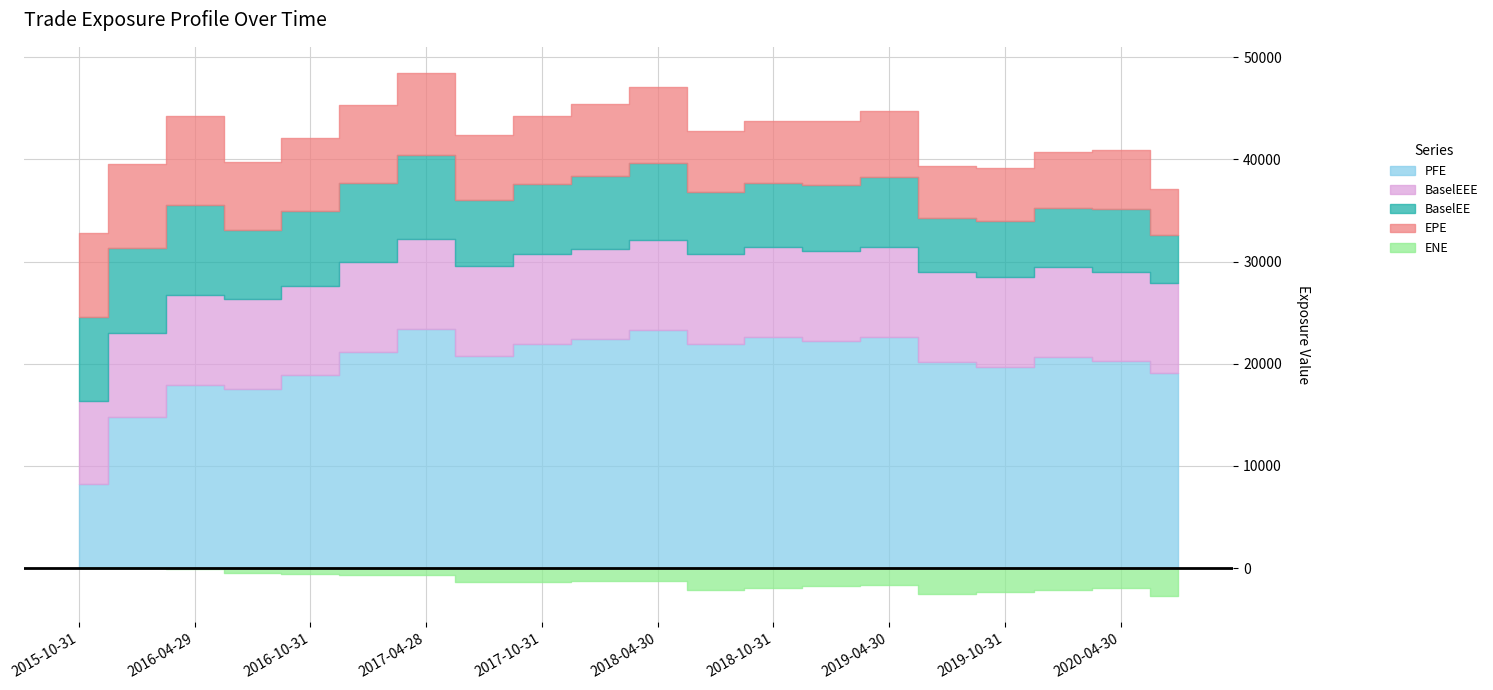

Reading right to left, transcribe all the data shown in this chart.

EPE: 4438.6	5752.6	5484.8	5196.0	5053.5	6524.1	6255.9	6080.7	5897.4	7415.6	7027.3	6707.4	6360.0	8065.1	7679.1	7221.7	6713.9	8774.6	8279.8	8194.0
ENE: 2765.6	1959.3	2163.2	2356.7	2508.8	1650.2	1753.2	1932.1	2102.6	1298.2	1283.7	1344.7	1382.5	688.0	670.8	618.8	496.2	97.3	17.3	0.0
PFE: 19090.1	20229.2	20626.9	19718.4	20173.7	22651.8	22208.7	22631.3	21975.1	23276.8	22395.0	21965.2	20746.5	23444.6	21121.4	18862.7	17520.6	17924.2	14742.2	8194.0
BaselEE: 4760.4	6132.3	5812.2	5473.2	5297.6	6806.6	6496.6	6284.8	6072.1	7606.1	7181.2	6828.4	6453.5	8156.4	7742.4	7264.3	6740.2	8795.6	8289.6	8194.0
BaselEEE: 8795.6	8795.6	8795.6	8795.6	8795.6	8795.6	8795.6	8795.6	8795.6	8795.6	8795.6	8795.6	8795.6	8795.6	8795.6	8795.6	8795.6	8795.6	8289.6	8194.0